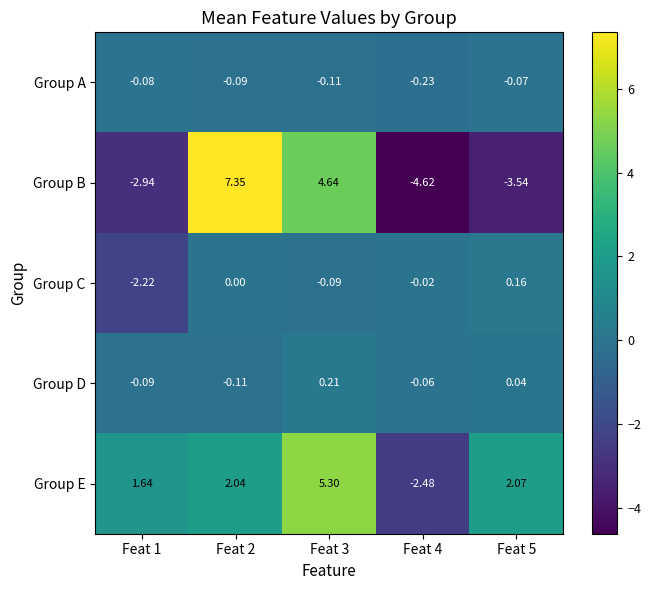

At Feat 4, list the series in order from largest to smallest.

Group C, Group D, Group A, Group E, Group B